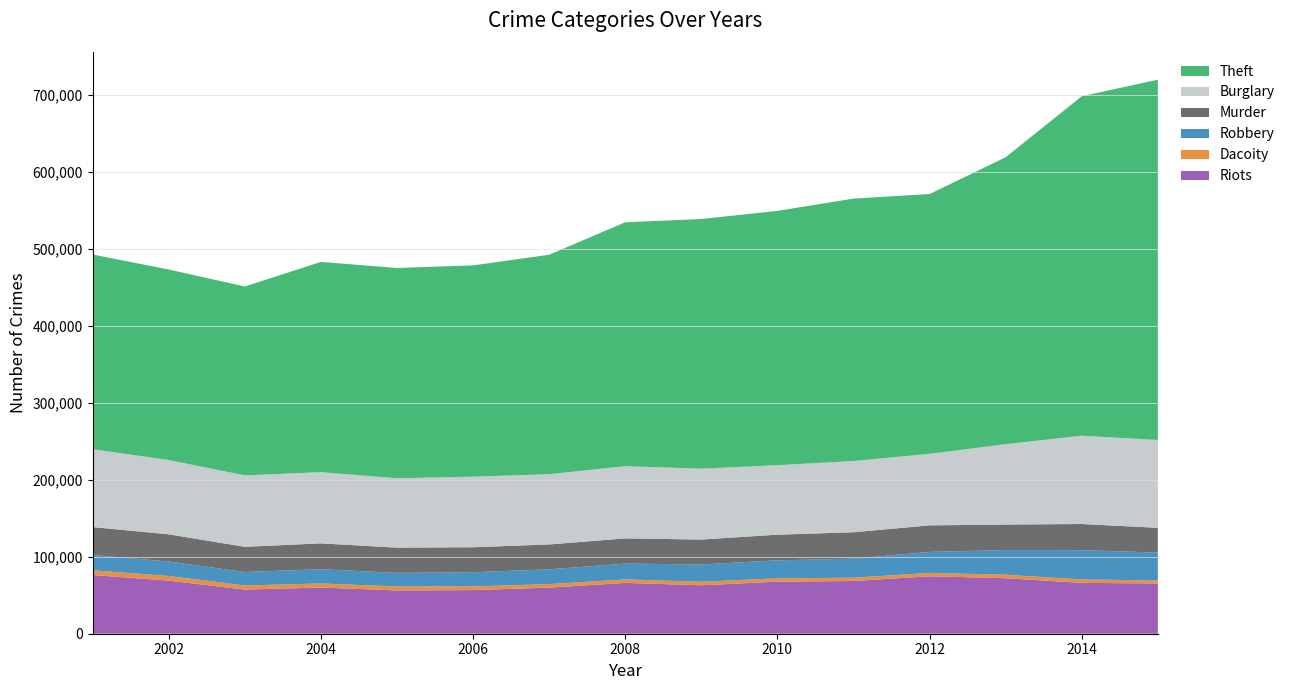

Reading left to right, what are all the values shown in this chart?

Murder: 36202	35290	32716	33608	32719	32481	32318	32766	32369	33335	34305	34434	33201	33981	32127
Dacoity: 6154	6101	5303	5311	5141	4747	4579	4530	4586	4358	4285	4314	4539	4395	3972
Robbery: 19901	18764	17512	18458	17673	18456	19136	20522	22409	23393	24700	27343	31927	38071	36188
Burglary: 101182	96461	92827	92490	90108	91666	91218	93742	92070	90179	92504	92892	104401	114646	114123
Theft: 252803	247462	245237	273045	273111	274354	285043	316761	324195	330312	340800	337407	372622	440915	467833
Riots: 76222	68945	57334	59971	56235	56641	59915	66018	62942	67571	68500	74633	72126	66042	65255